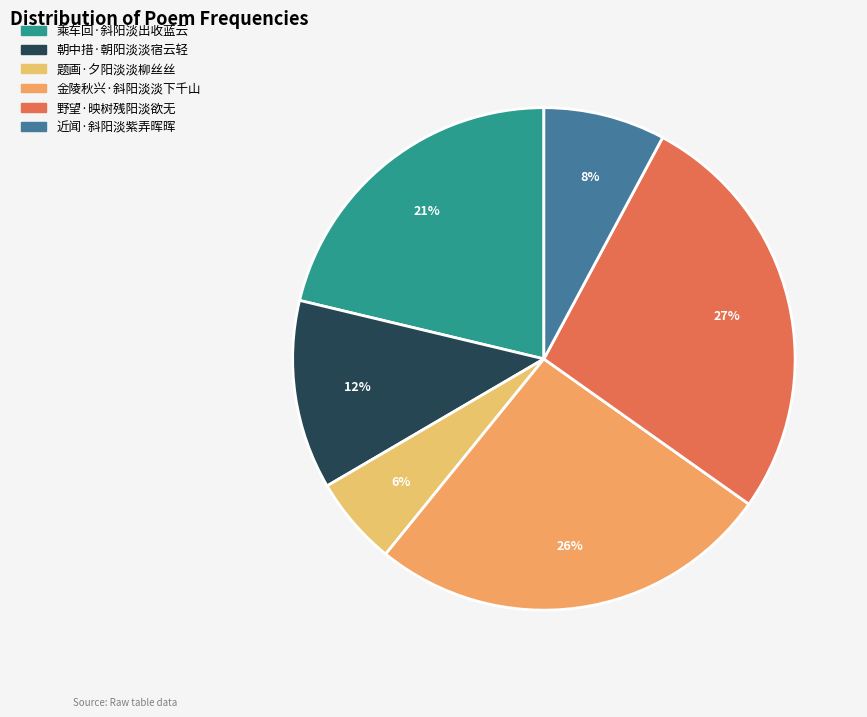

Approximately how many times larger is the value at 题画·夕阳淡淡柳丝丝 compared to 金陵秋兴·斜阳淡淡下千山?

0.2